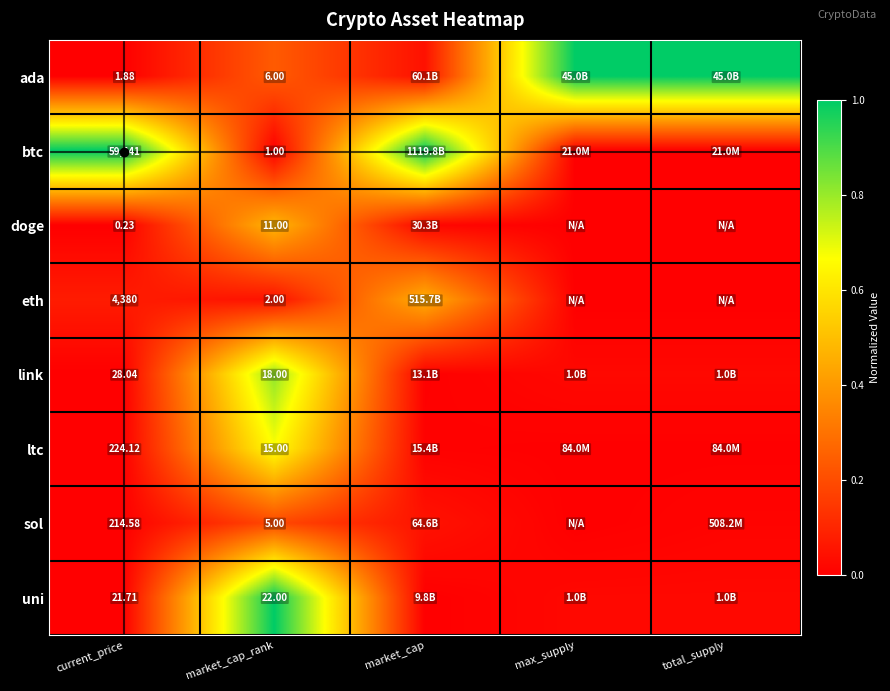

Is it true that link equals 0.0 at total_supply?

True